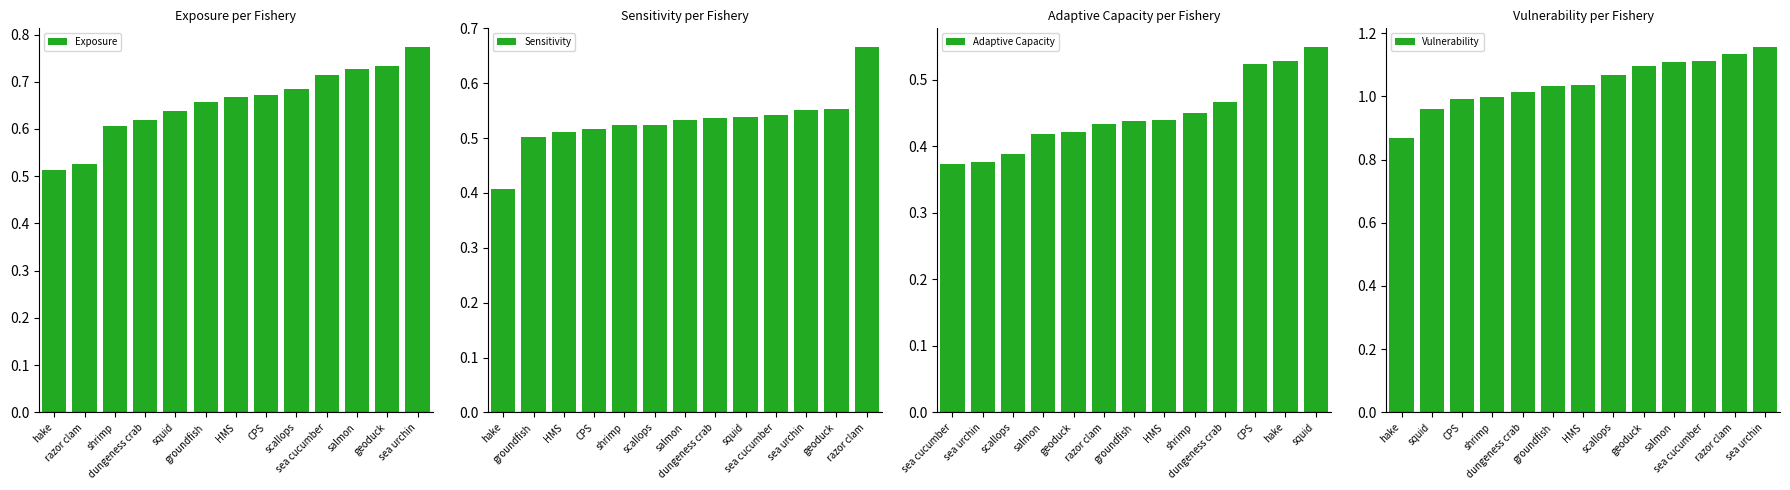

How many values in the Vulnerability series are below 1?

4